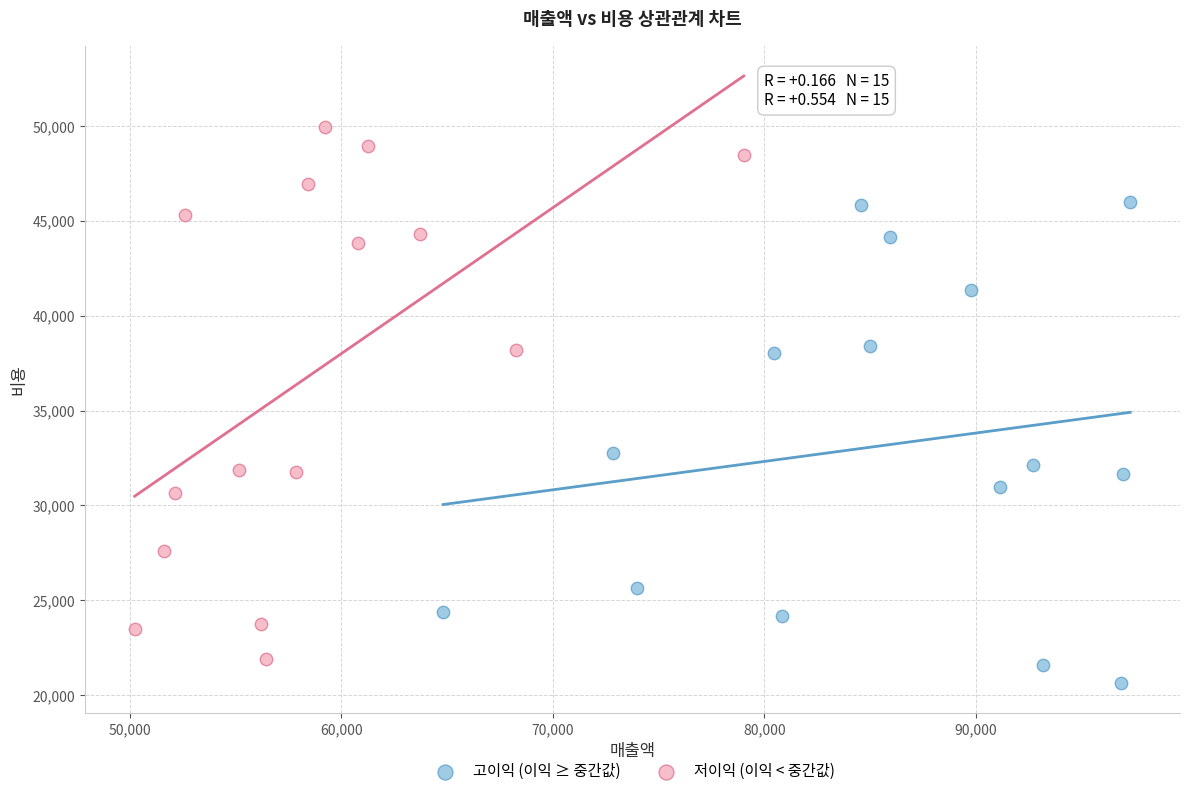

Which series contains the highest Y value?

저이익 (이익 < 중간값)